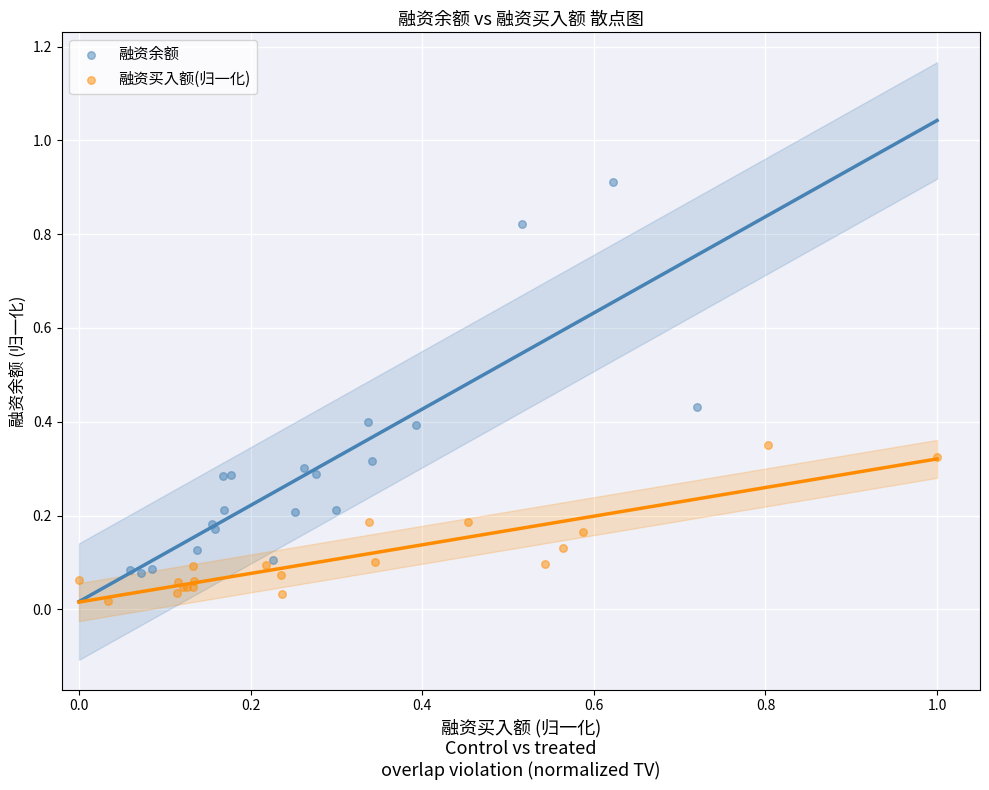

What are all the series names shown in the legend?

融资余额, 融资买入额(归一化)